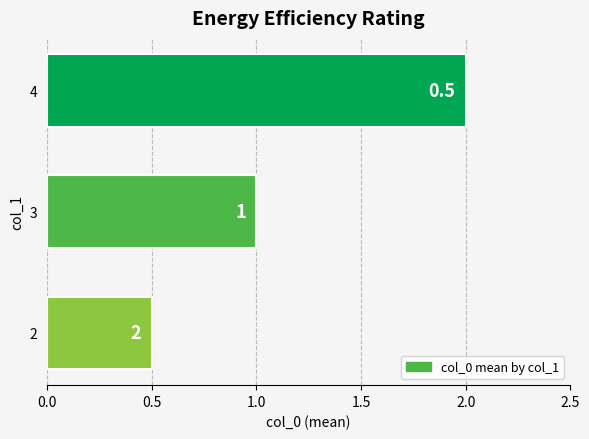

Reading top to bottom, transcribe all the data shown in this chart.

4=2.0	3=1.0	2=0.5